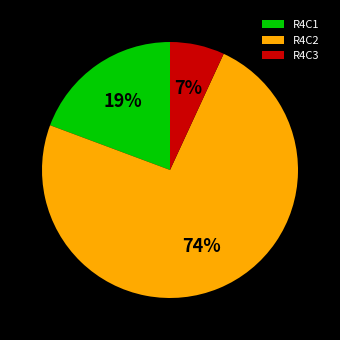

Rank the categories by value from highest to lowest.

R4C2, R4C1, R4C3